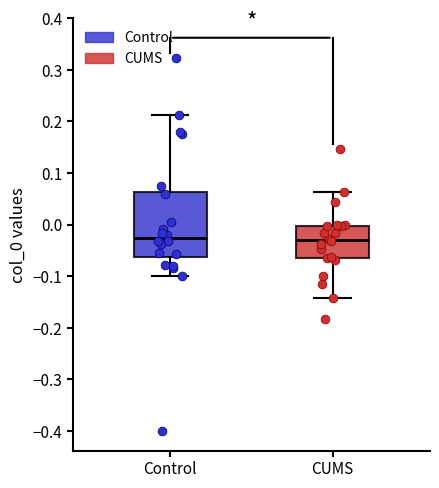

Reading left to right, transcribe this box plot: for each box, give where its median line is, the range the box spans, and where its two whiskers end, as read against the y-axis. The values are not printed on the chart, so give them approximately, as read against the axis.

Control: median -0.03, box -0.06 to 0.06, whiskers -0.10 to 0.21
CUMS: median -0.03, box -0.07 to 0.00, whiskers -0.14 to 0.06